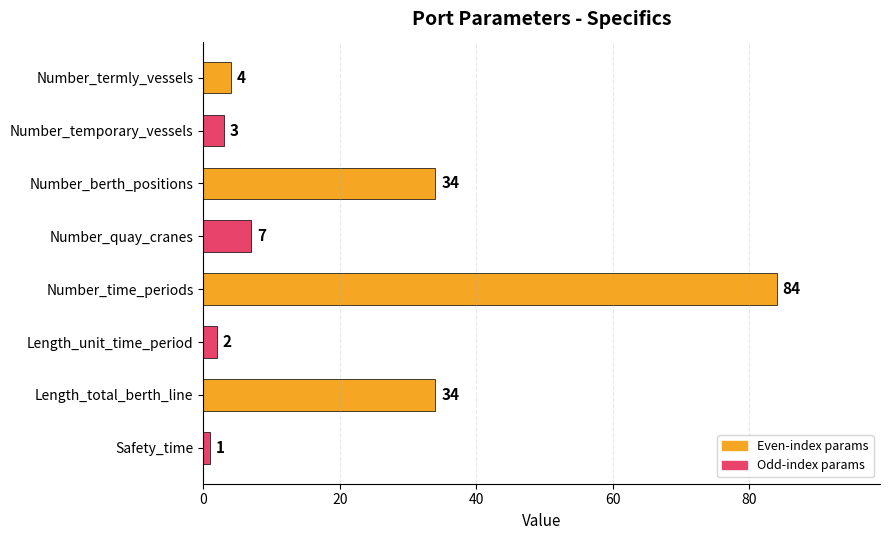

What is the average value?

21